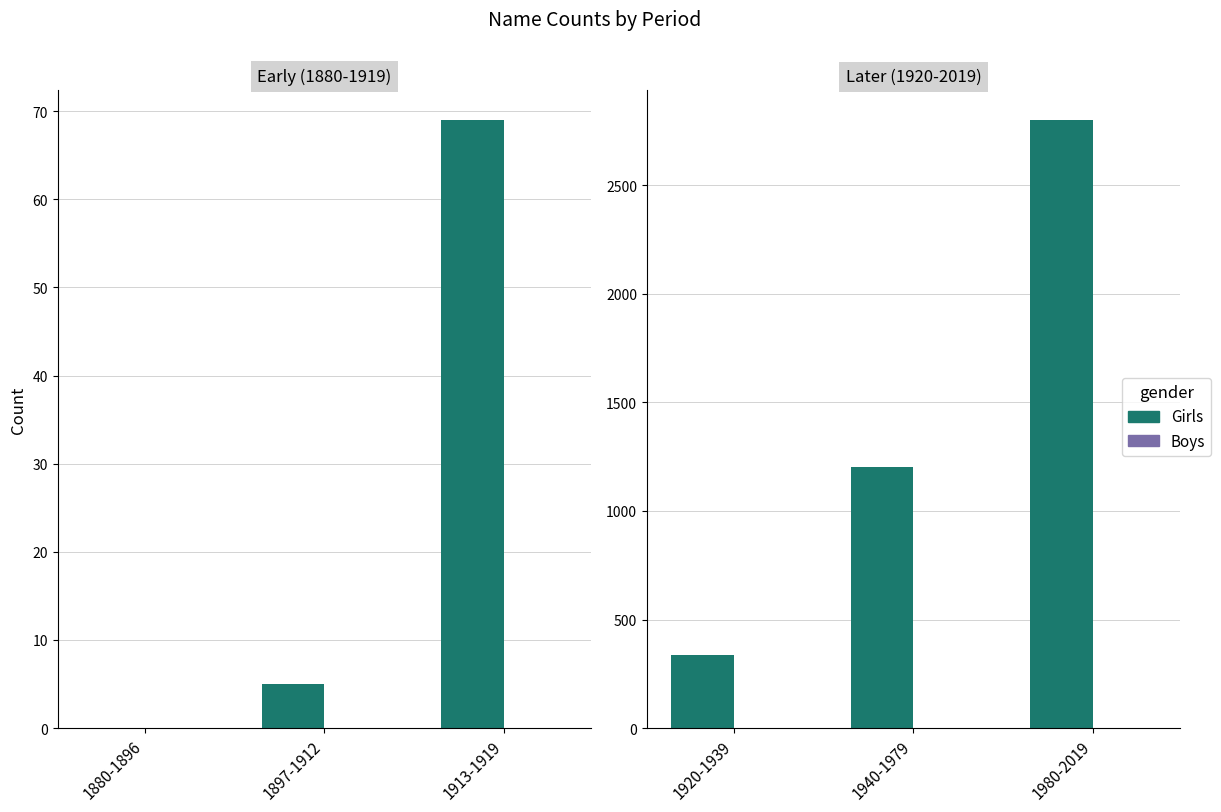

Is the value of Boys at 1940-1979 greater than the value of Girls at 1920-1939?

No